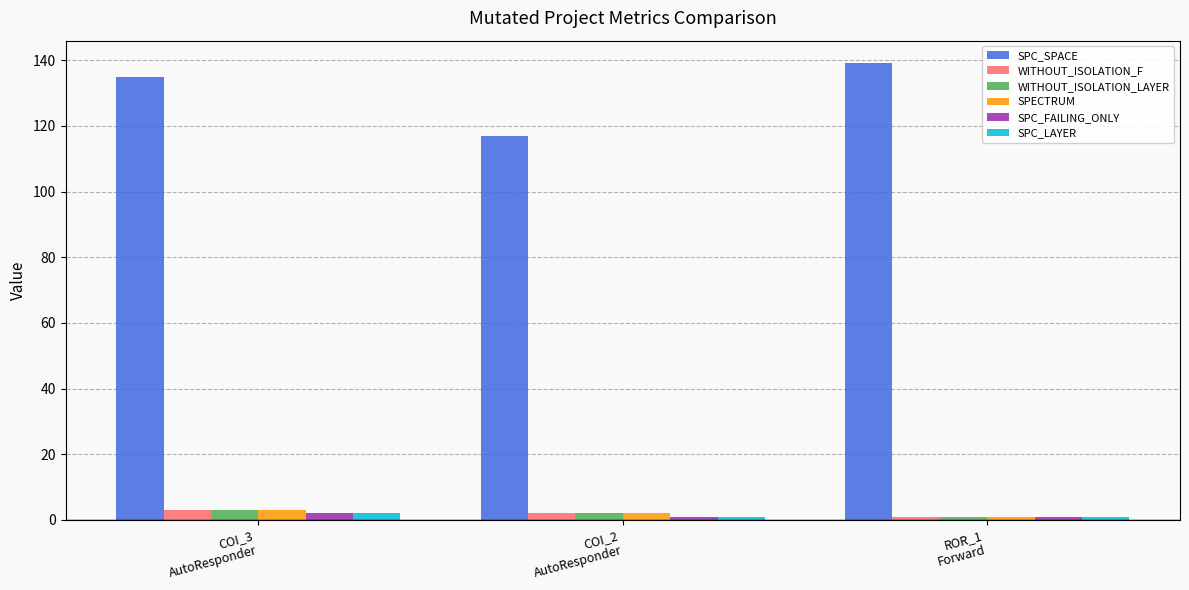

What position from the right is ROR_1
Forward?

1